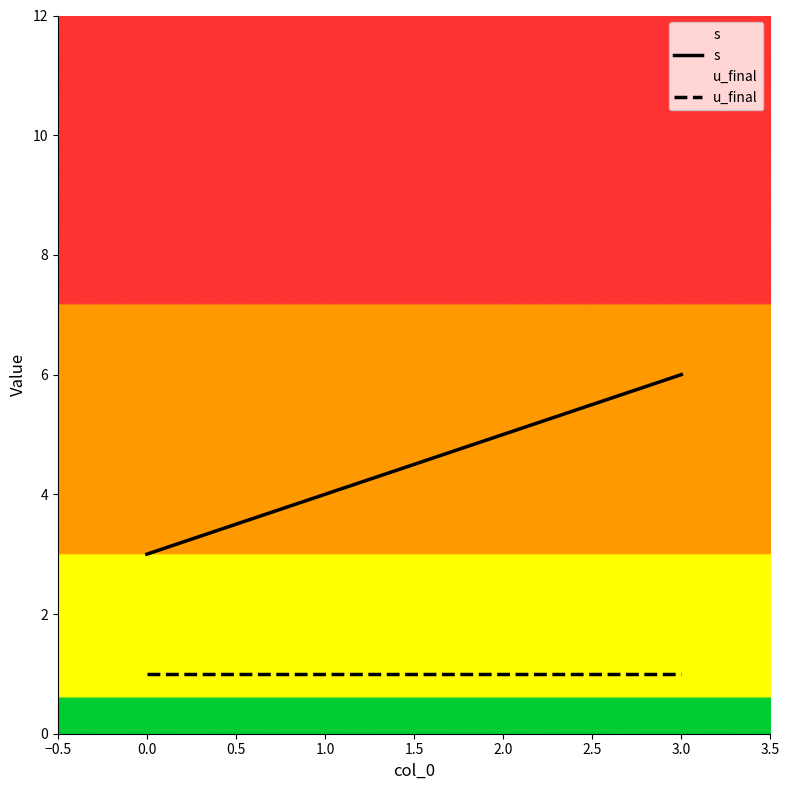

How many series are shown in this chart?

2